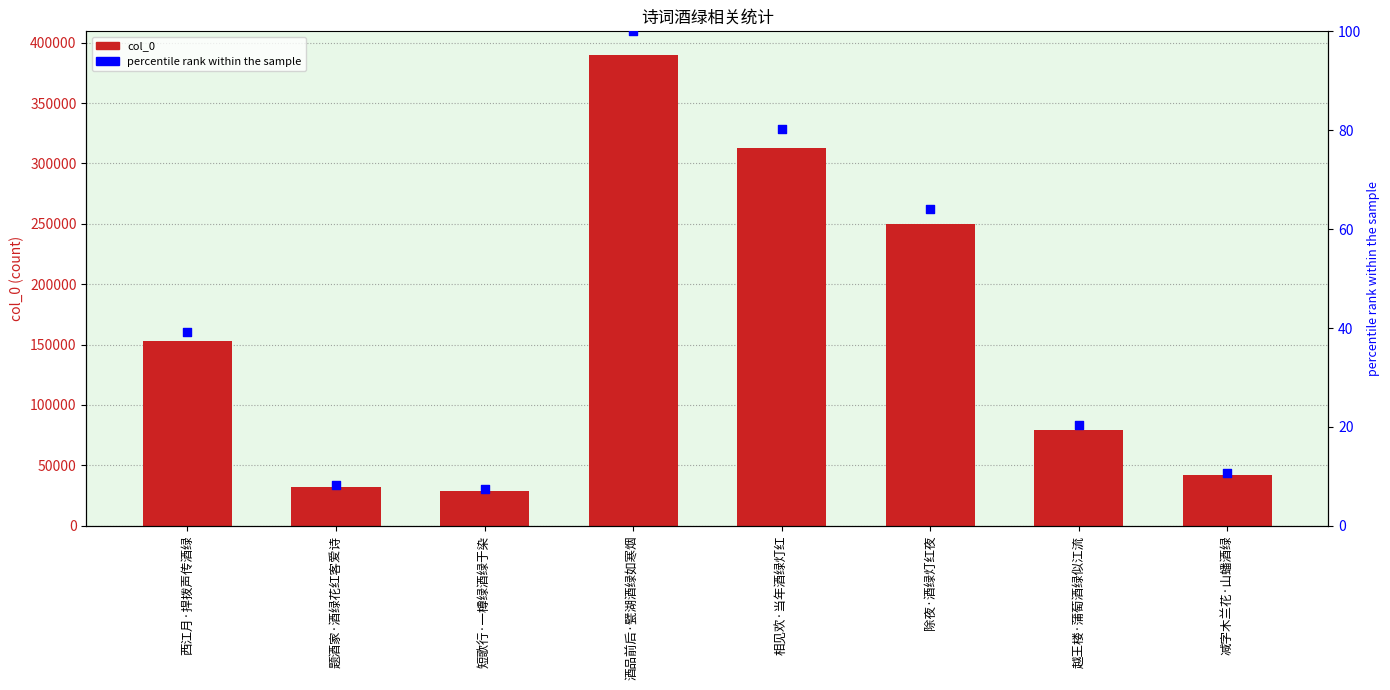

At how many categories does at least one series exceed 324365?

1